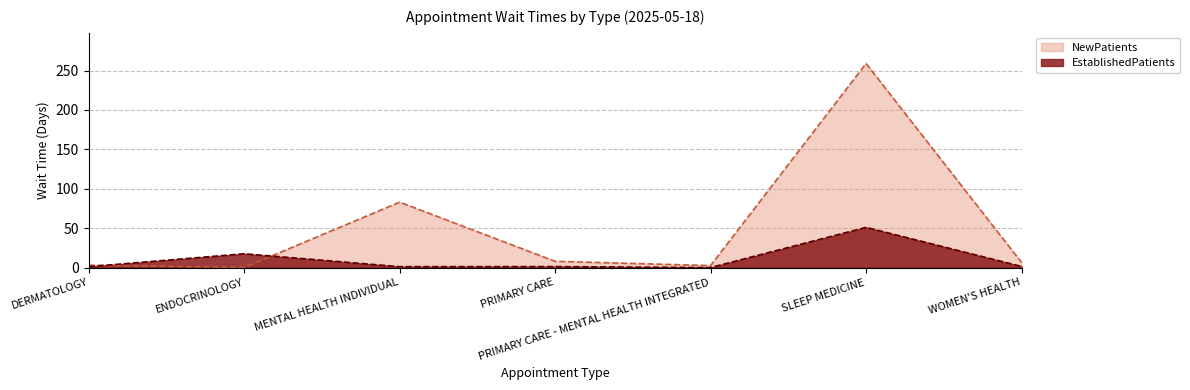

How many interior local peaks does the EstablishedPatients series have?

3